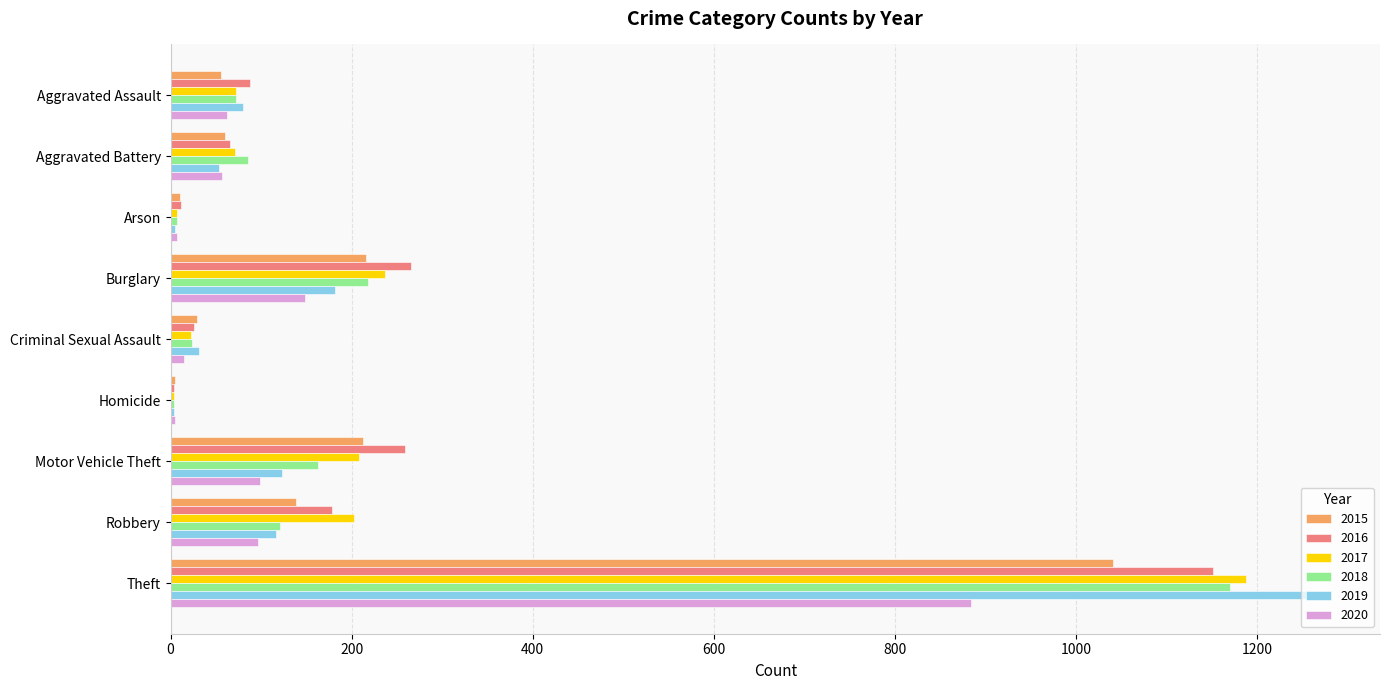

Is it true that 2017 equals 105 at Motor Vehicle Theft?

False